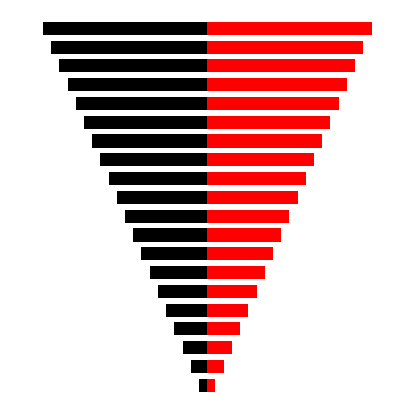

Rank the series at 5.0 from lowest to highest value.

T_left, T_right